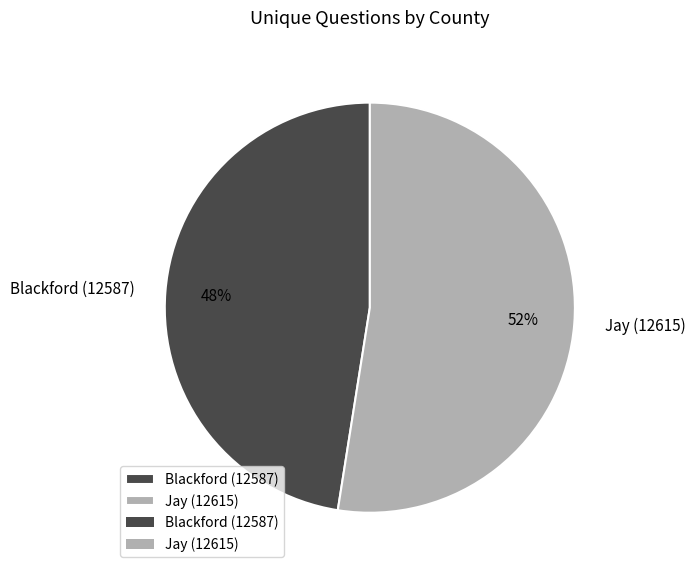

How many slices are in this pie chart?

2